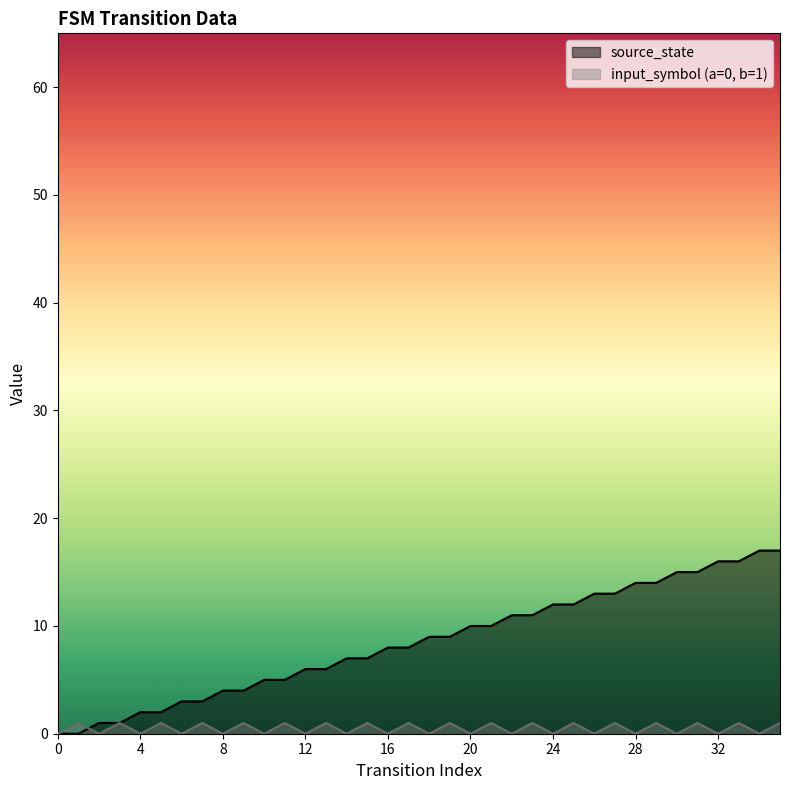

Which series reaches the maximum Y coordinate?

source_state